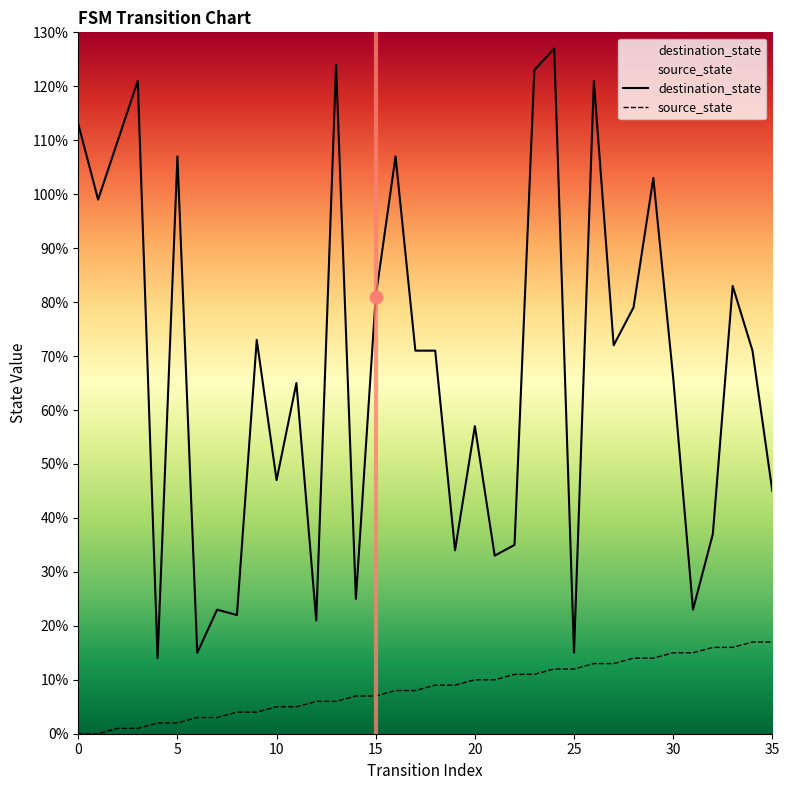

What is the total value across all series at 35?

62